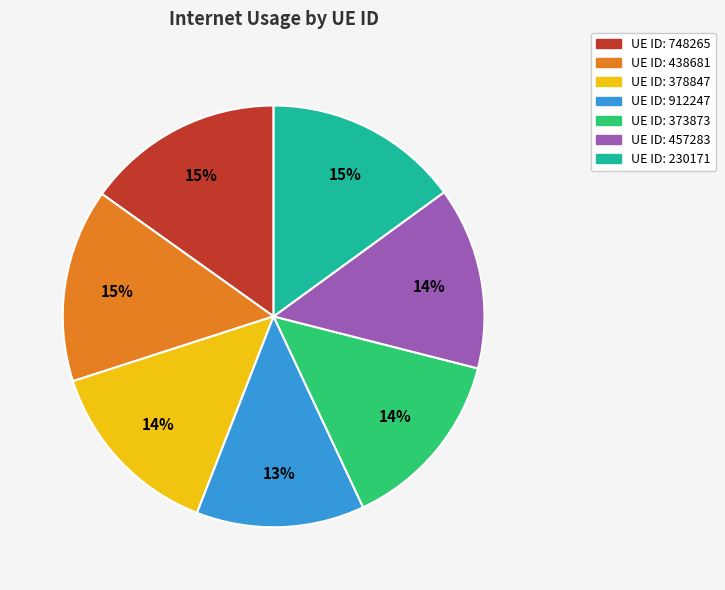

Is the sum of UE ID: 378847 and UE ID: 912247 greater than half?

No